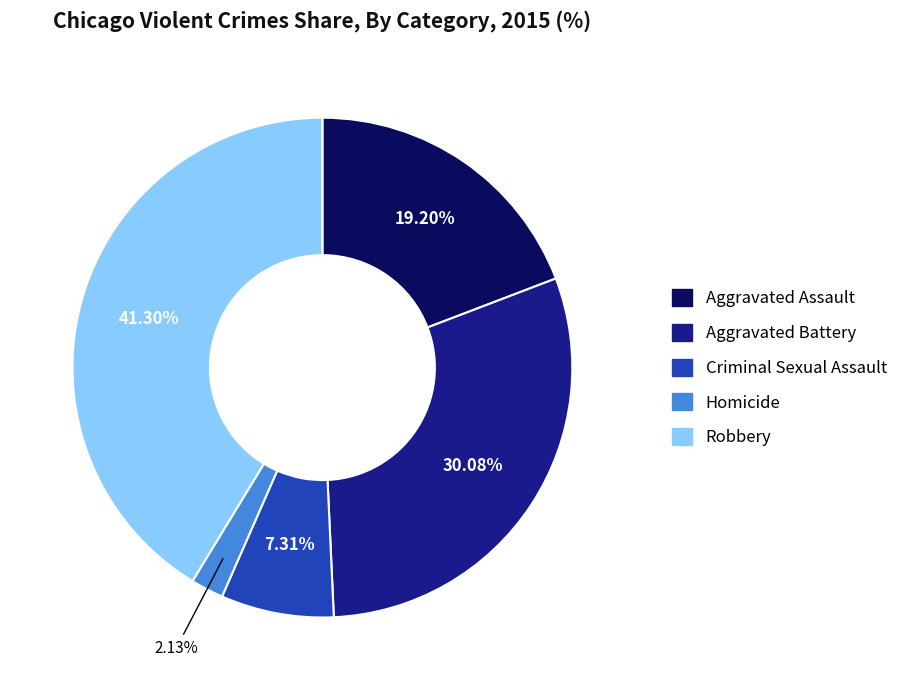

How many slices are in this pie chart?

5